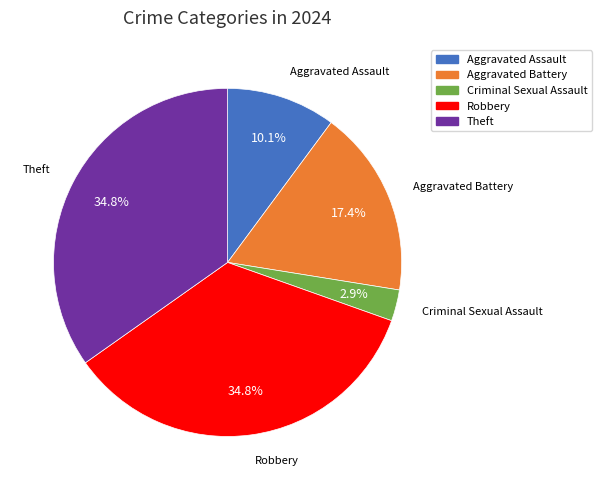

To the nearest percent, what is the difference between the largest and smallest slice percentages?

32%